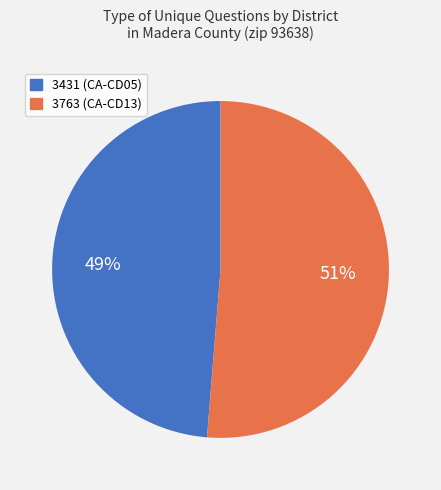

Rank the categories by value from highest to lowest.

3763, 3431